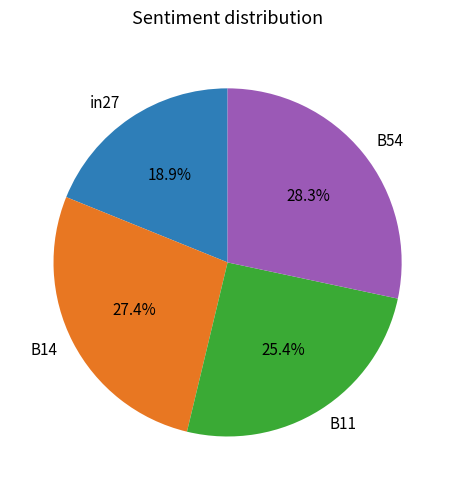

Count the number of slices in the pie.

4